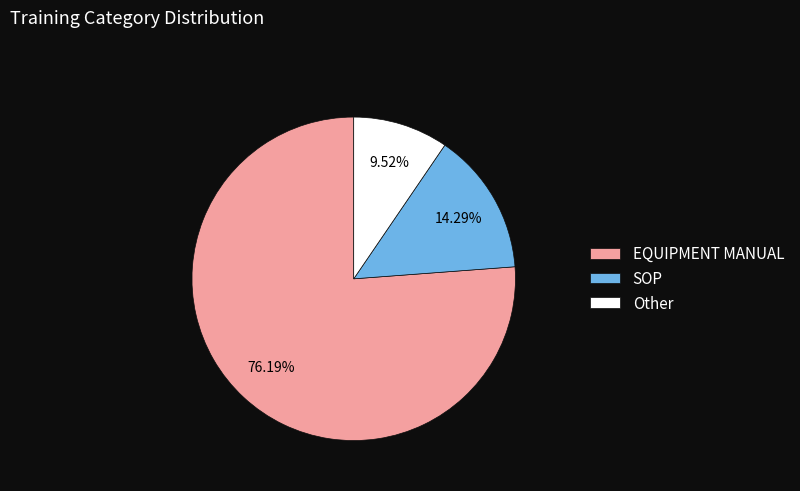

What is the total percentage of Other and SOP?

23.8%